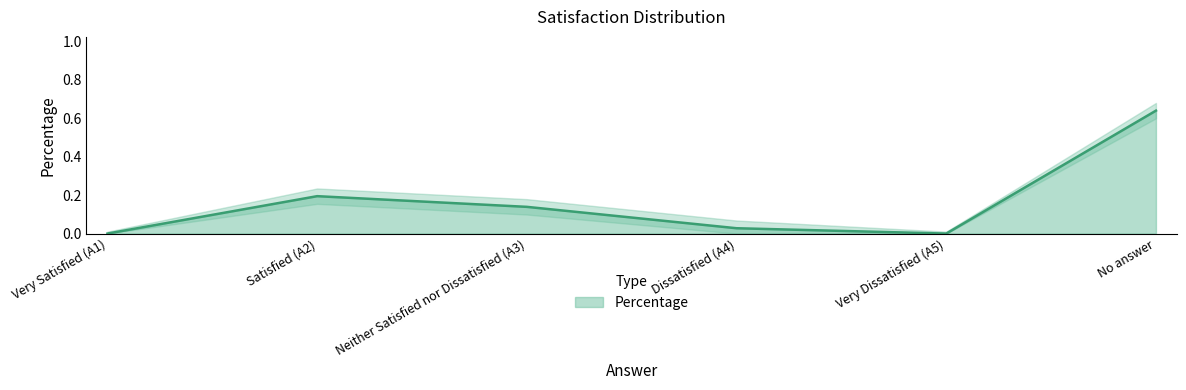

Is it true that the value at Dissatisfied (A4) is 0.0?

True